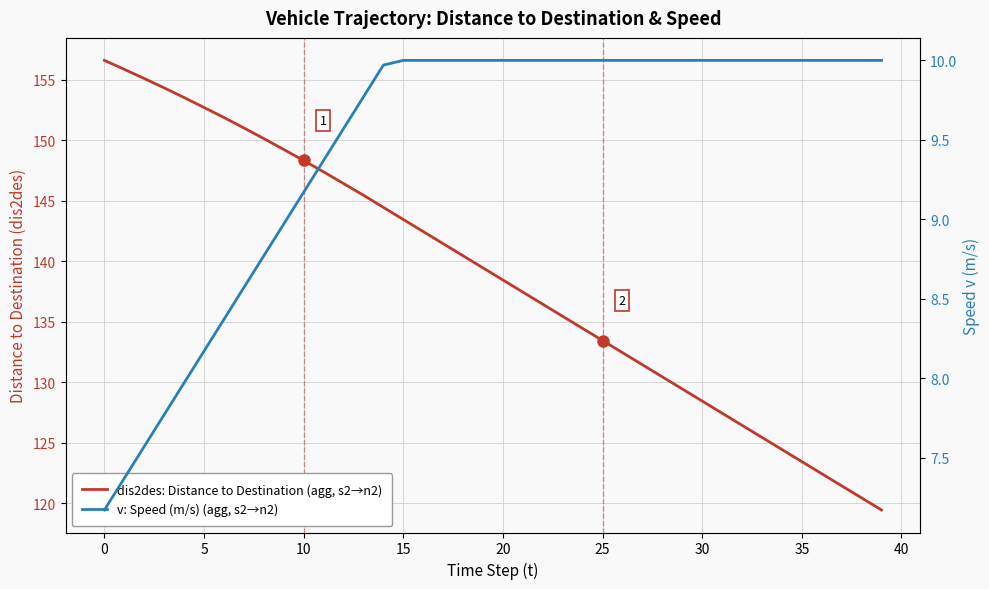

What is the difference between the maximum and minimum values in the v: Speed (m/s) (agg, s2→n2) series?

2.8